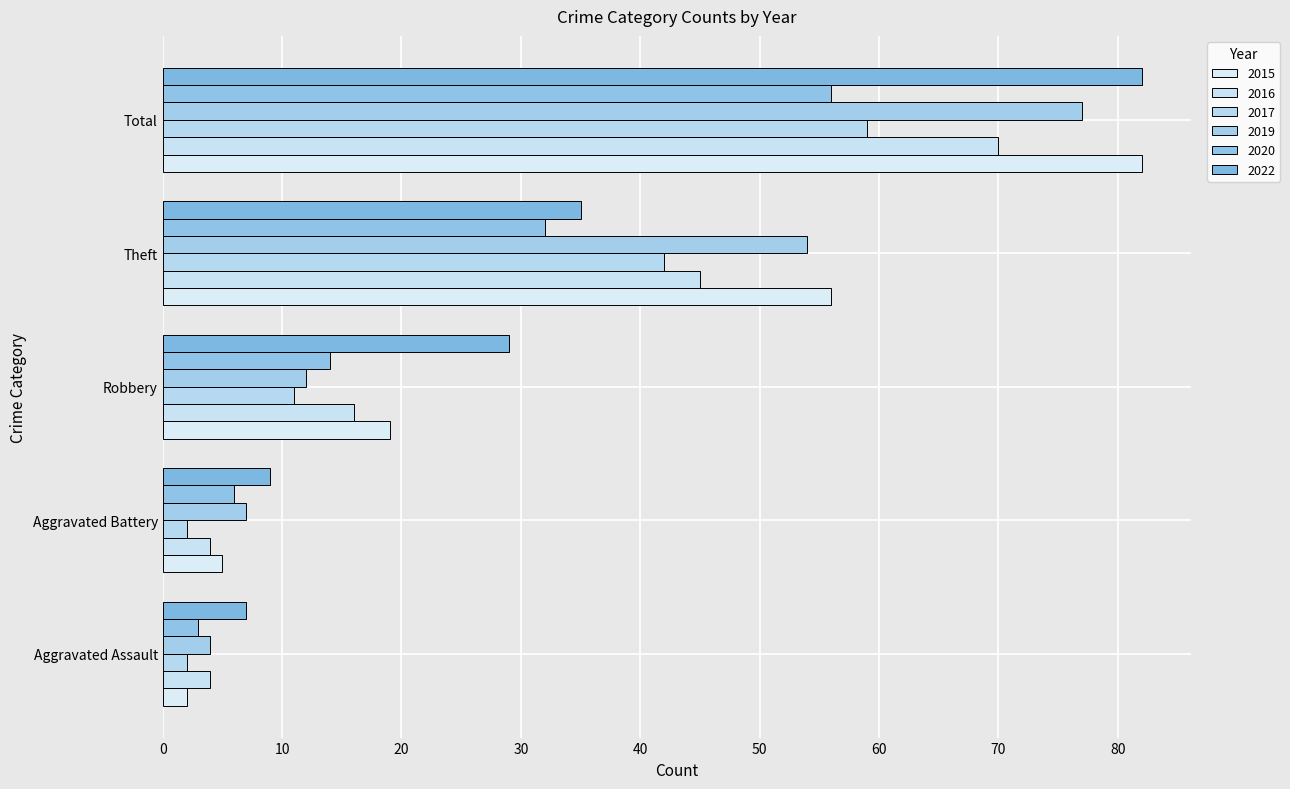

How many data points in 2016 are less than 16?

2